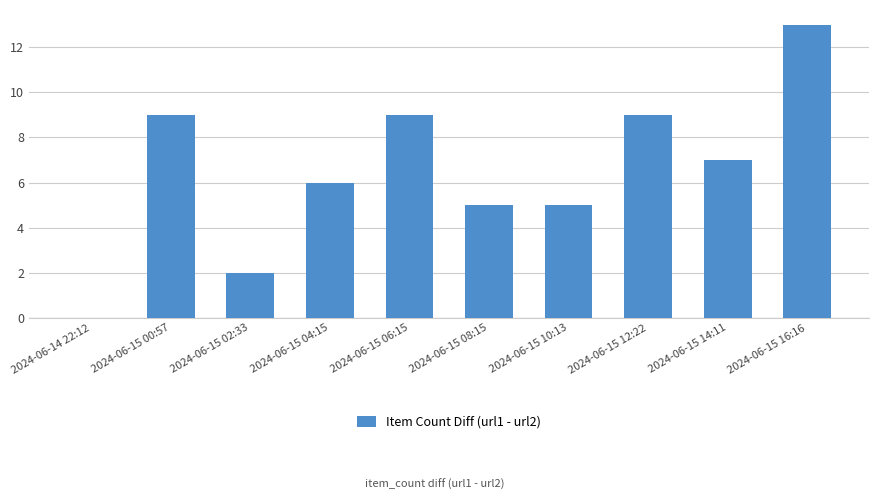

Is it true that the value at 2024-06-15 02:33 is 2?

True